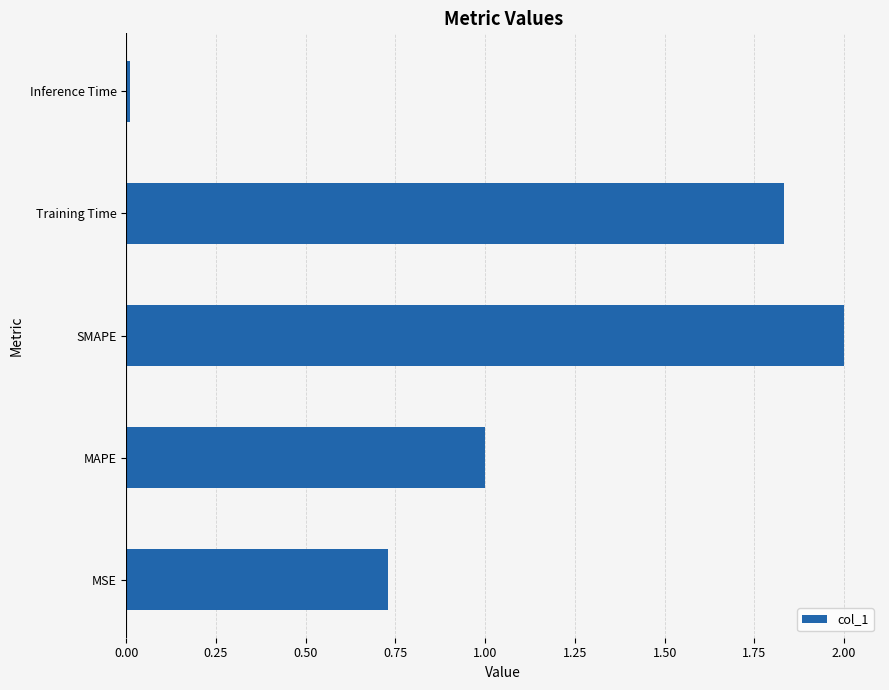

At which label is the value closest to 1?

MAPE